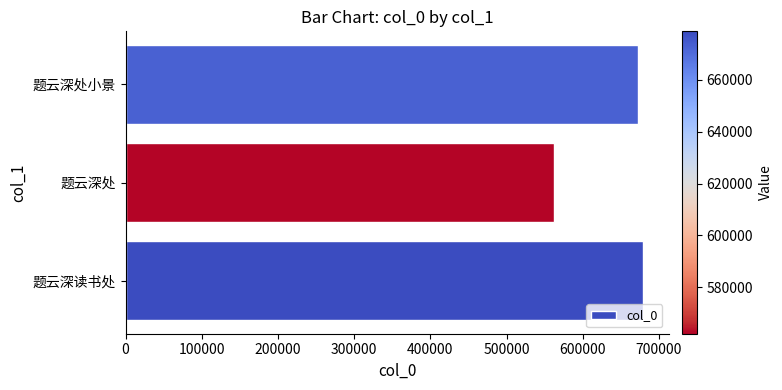

Which has a higher value, 题云深处小景 or 题云深处?

题云深处小景